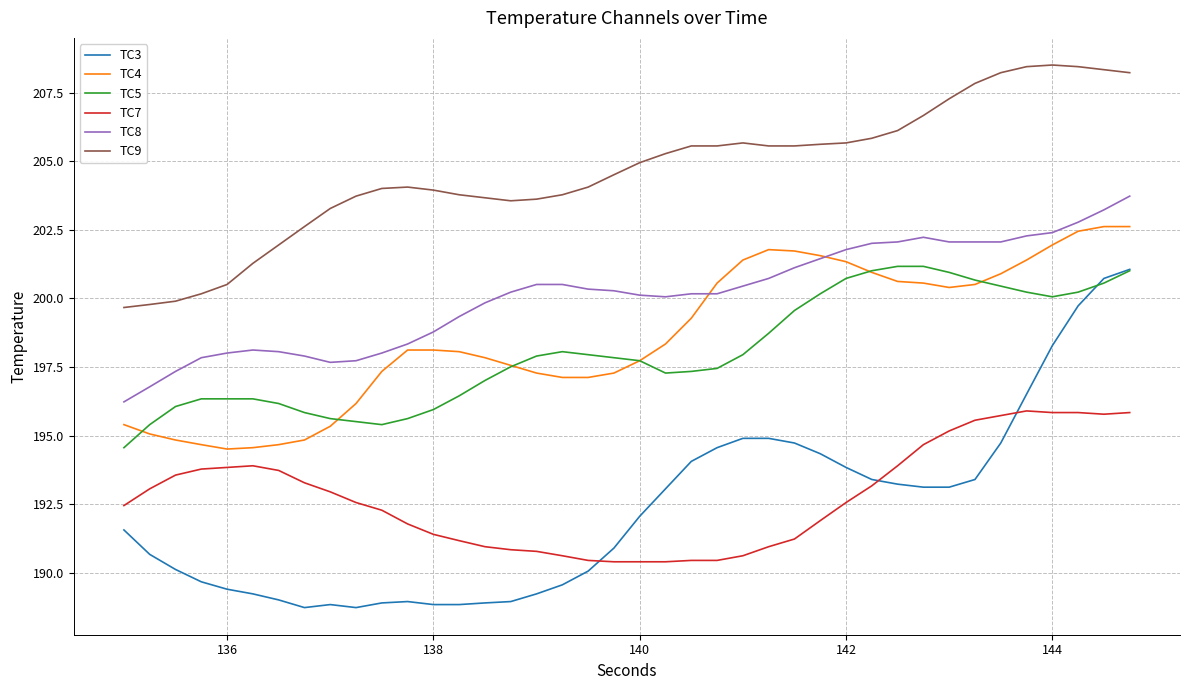

Which series has the largest total across all categories?

TC9